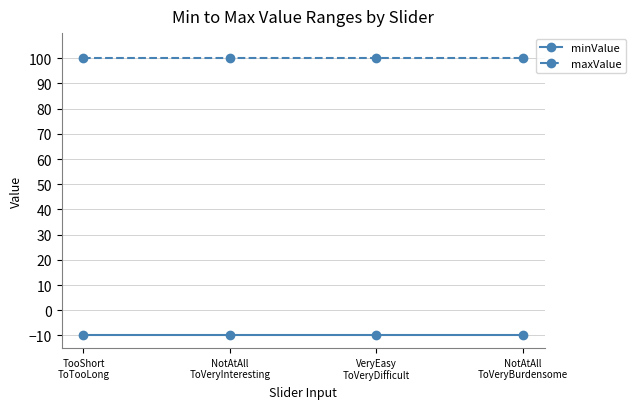

What position from the right is VeryEasy
ToVeryDifficult?

2